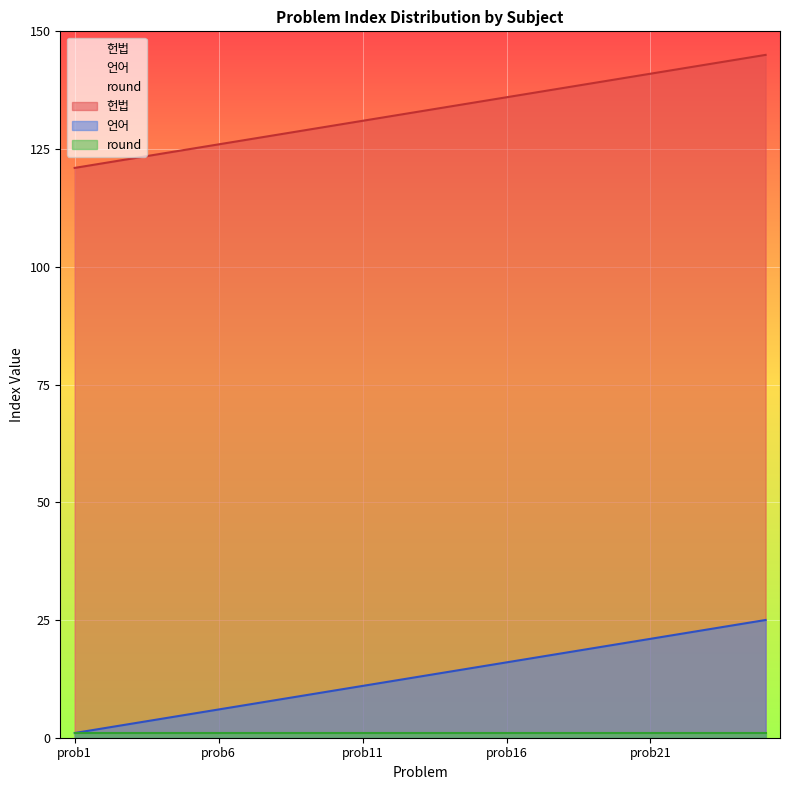

What is the minimum value for 헌법?

121